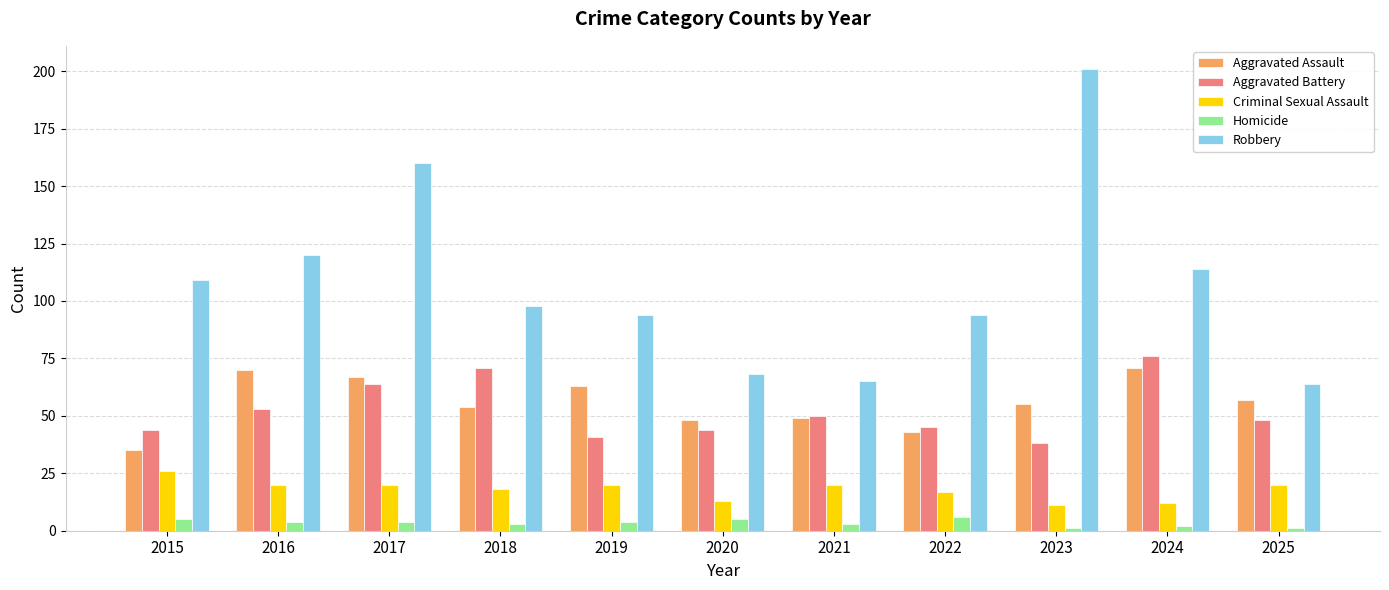

What is the maximum value shown in the chart?

201